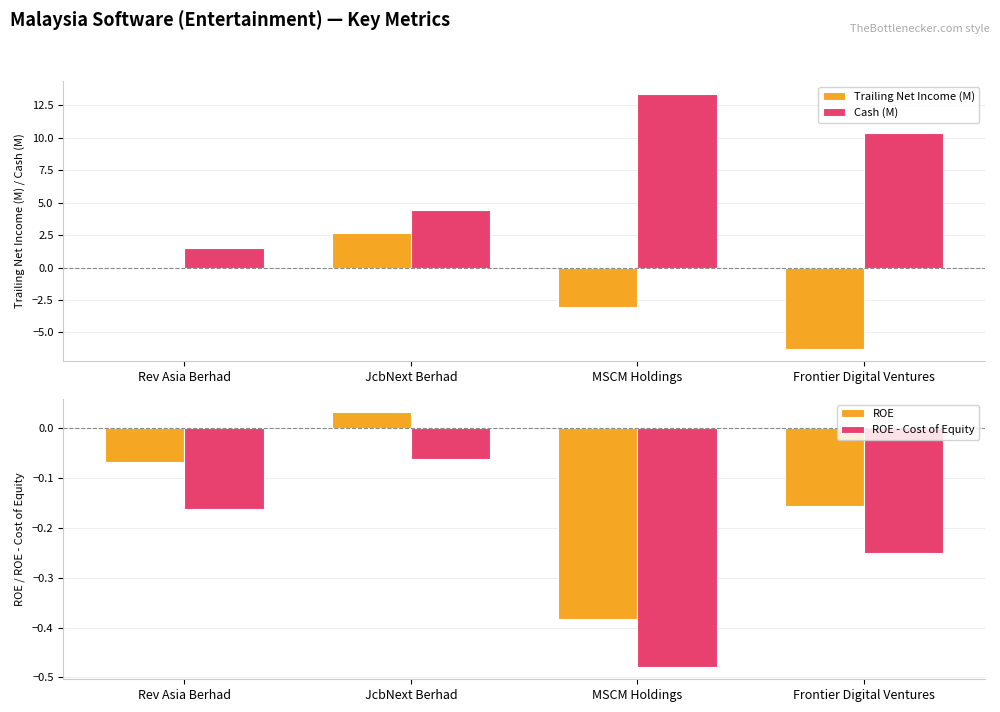

At which category is the sum across all series the highest?

MSCM Holdings